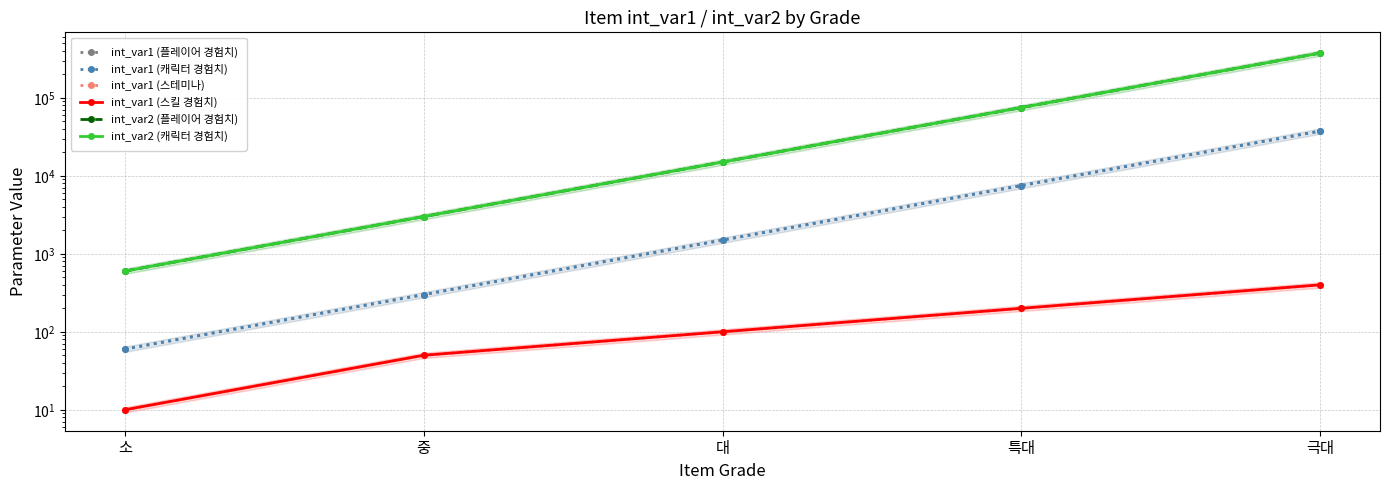

What are all the series names shown in the legend?

int_var1 (플레이어 경험치), int_var1 (캐릭터 경험치), int_var1 (스테미나), int_var1 (스킬 경험치), int_var2 (플레이어 경험치), int_var2 (캐릭터 경험치)